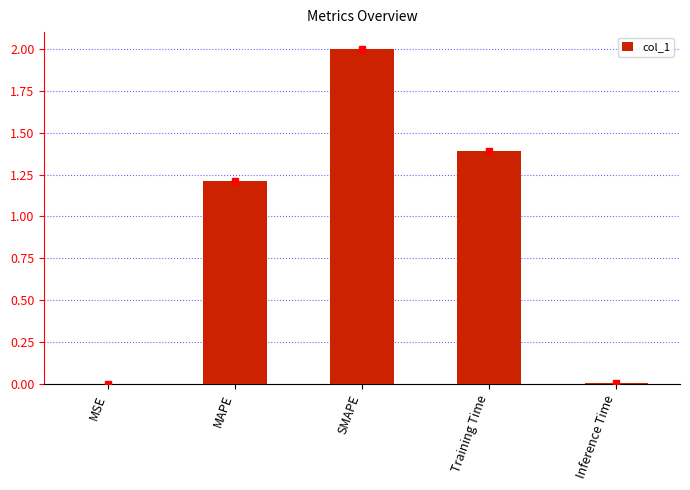

Where is the data nearest to the value 1?

MAPE